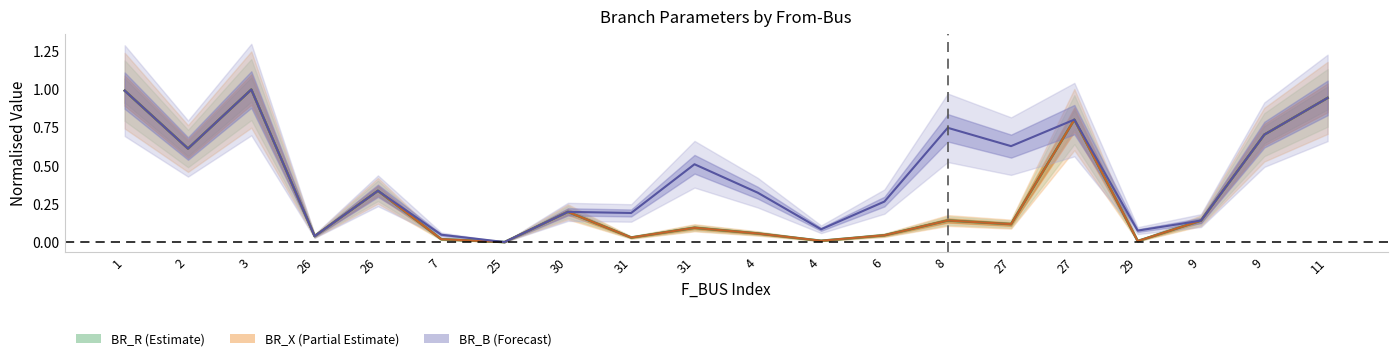

What is the value of the BR_X point at the 1st from the left?

1.0